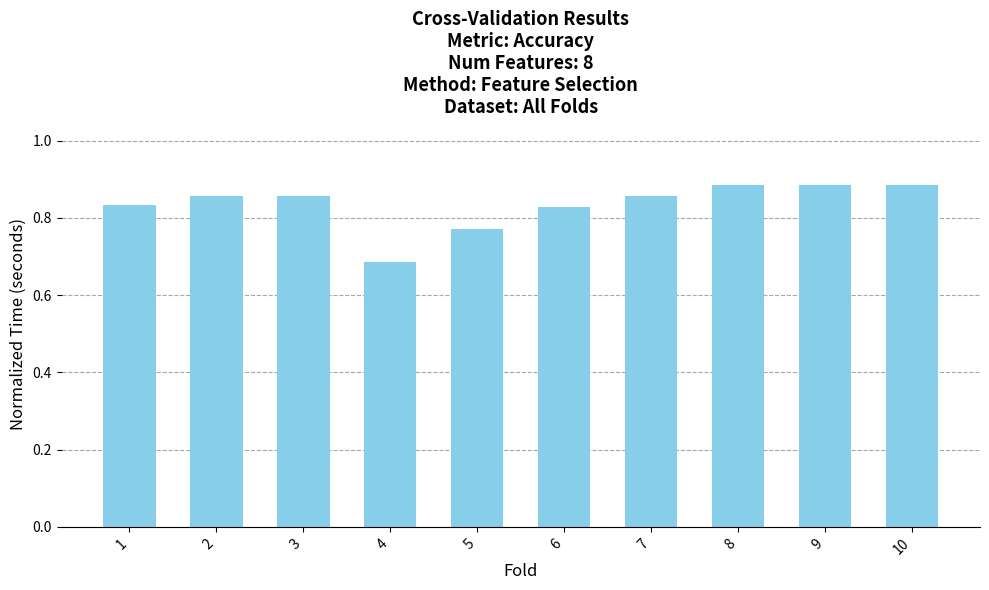

Are the bars horizontal?

No